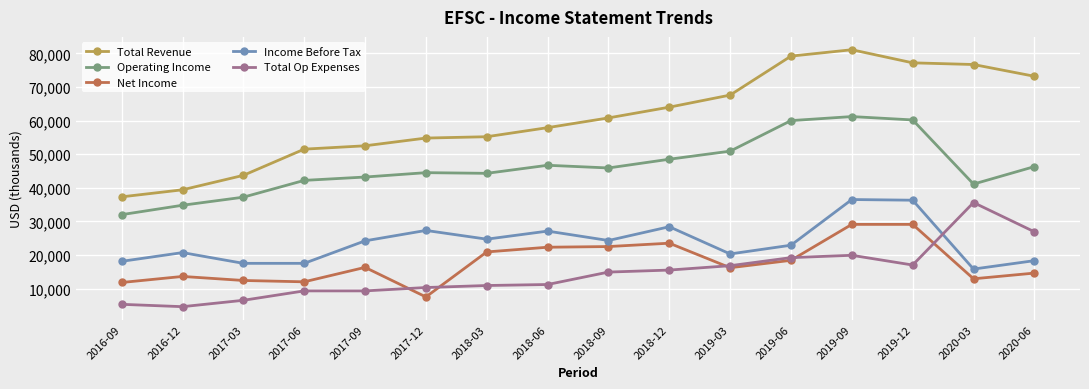

True or false: Net Income and Income Before Tax intersect in this chart.

False